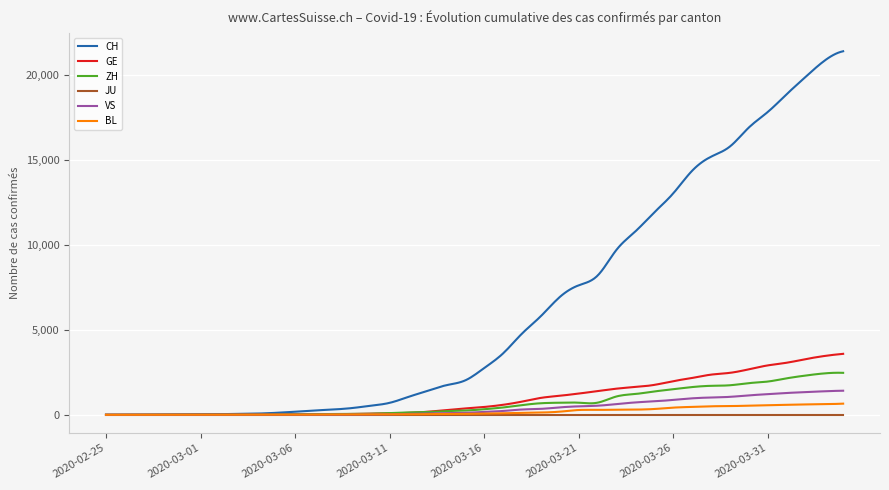

Which series has the largest total across all categories?

CH